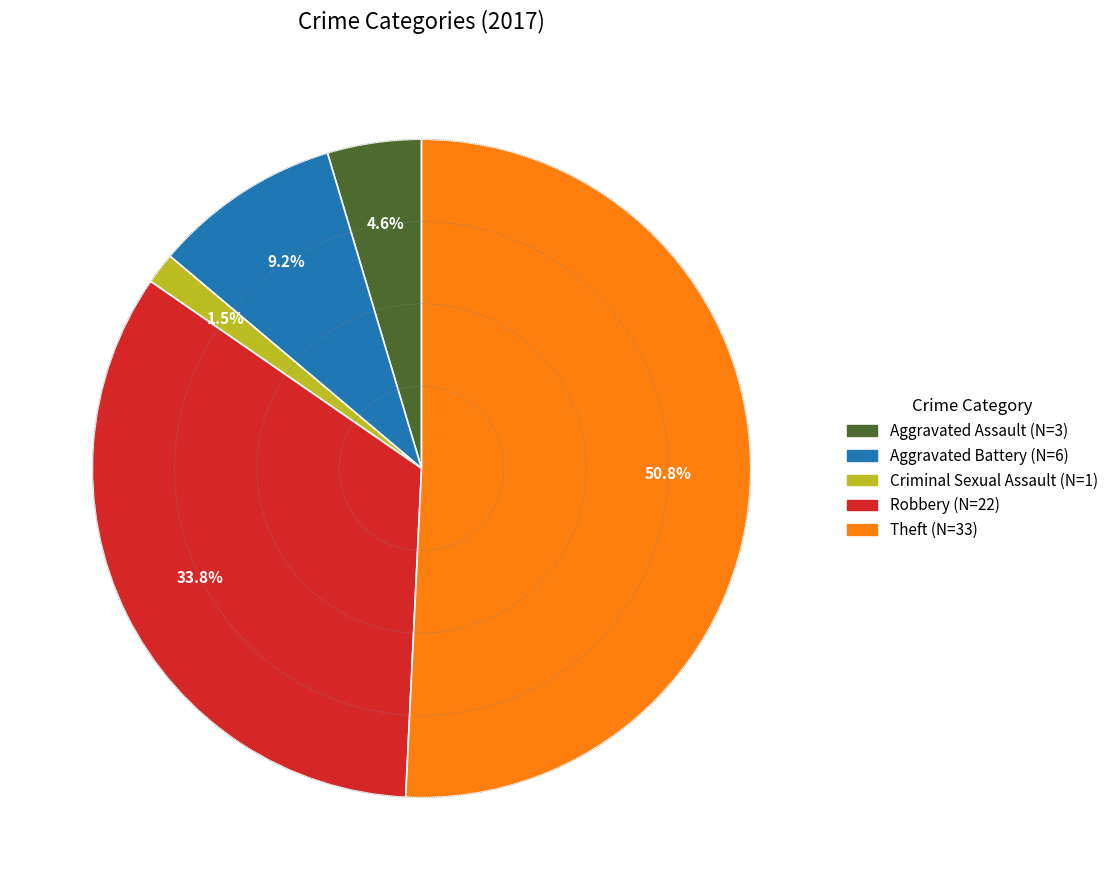

Between Aggravated Assault and Robbery, which is larger?

Robbery